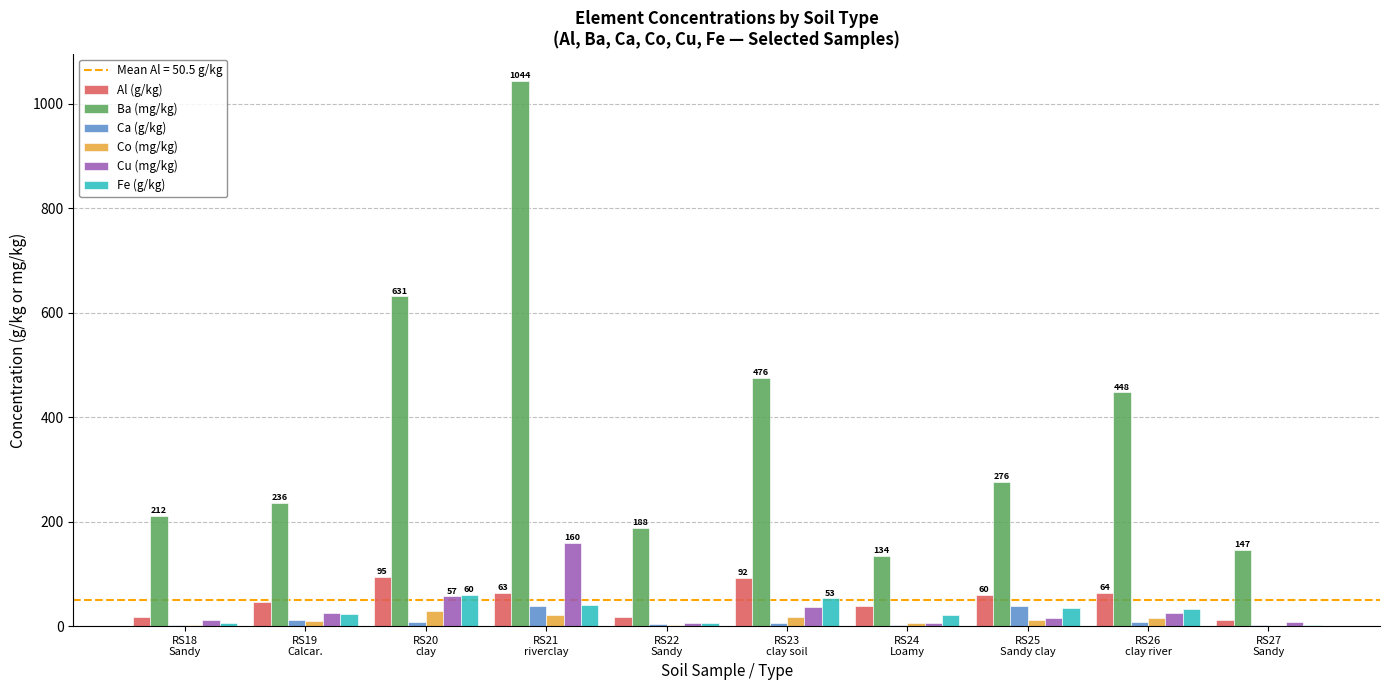

Which series has the largest total across all categories?

Ba (mg/kg)